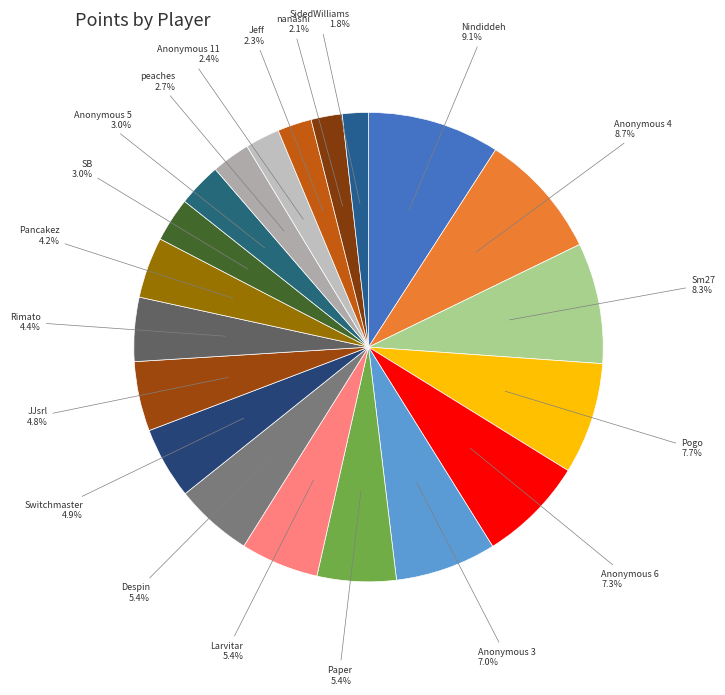

To the nearest percent, what is the difference between the largest and smallest slice percentages?

7%